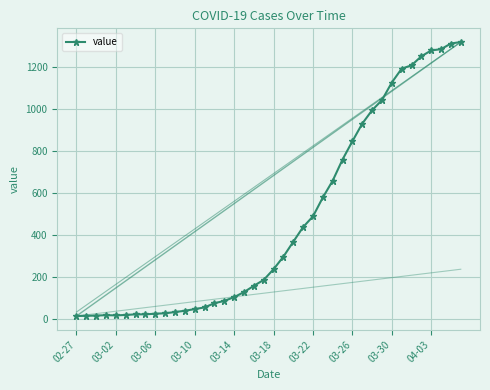

What is the average value?

467